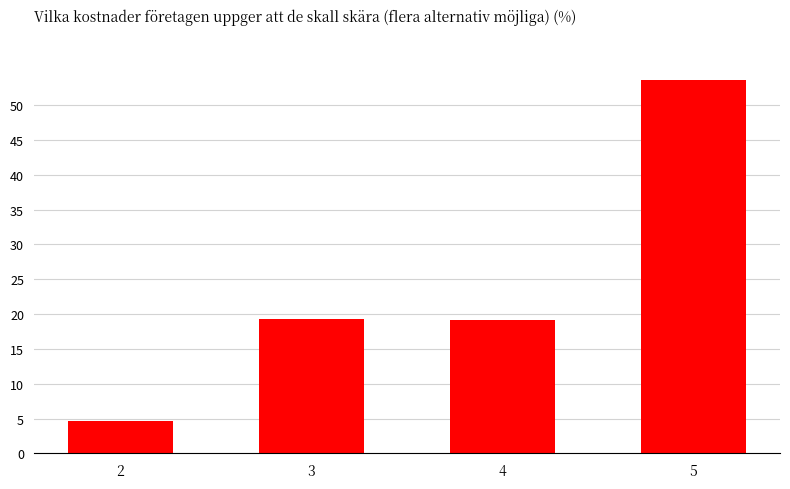

What is the value of the 3rd bar from the left?

19.2